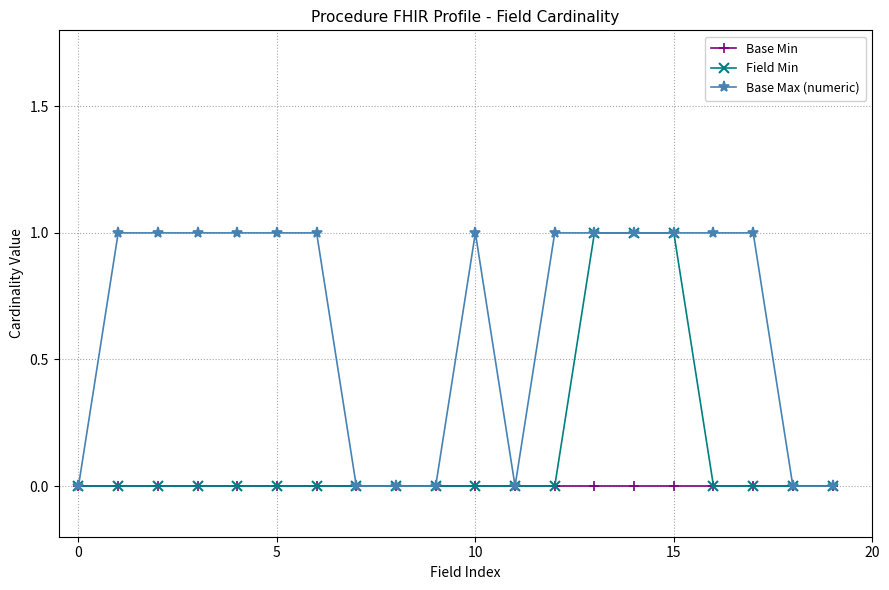

Rank the series by their average value, from highest to lowest.

Base Max (numeric), Field Min, Base Min